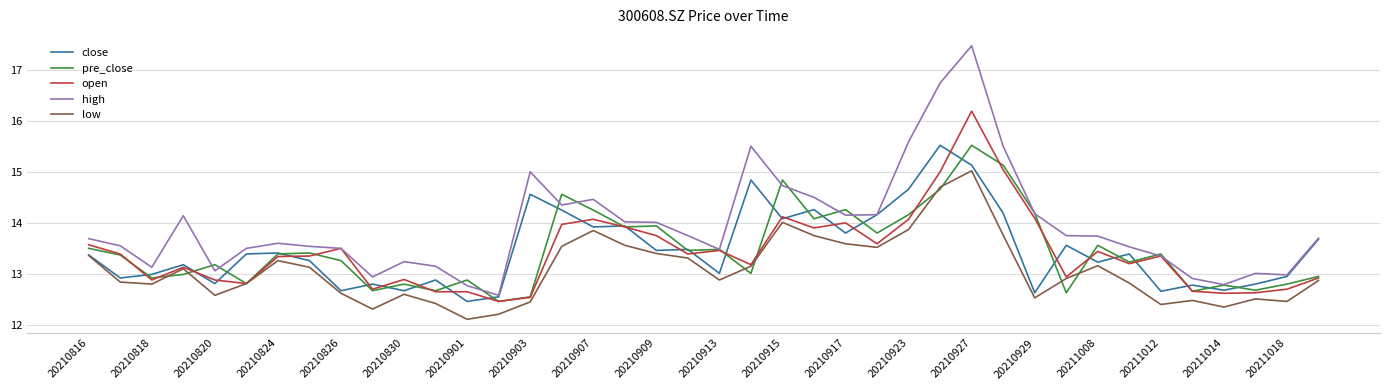

Which series has the largest range (max minus min)?

high